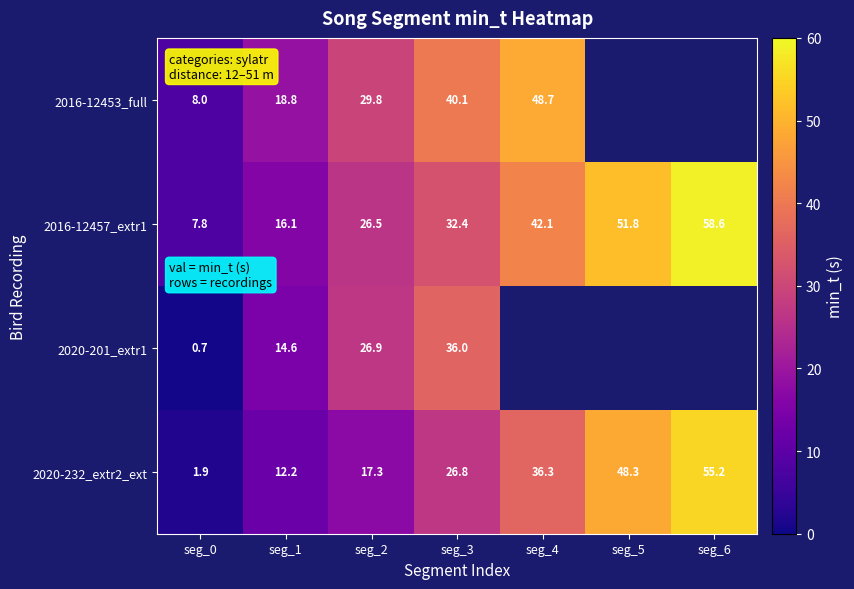

Which category has the highest value in the 2020-232_extr2_ext series?

seg_6